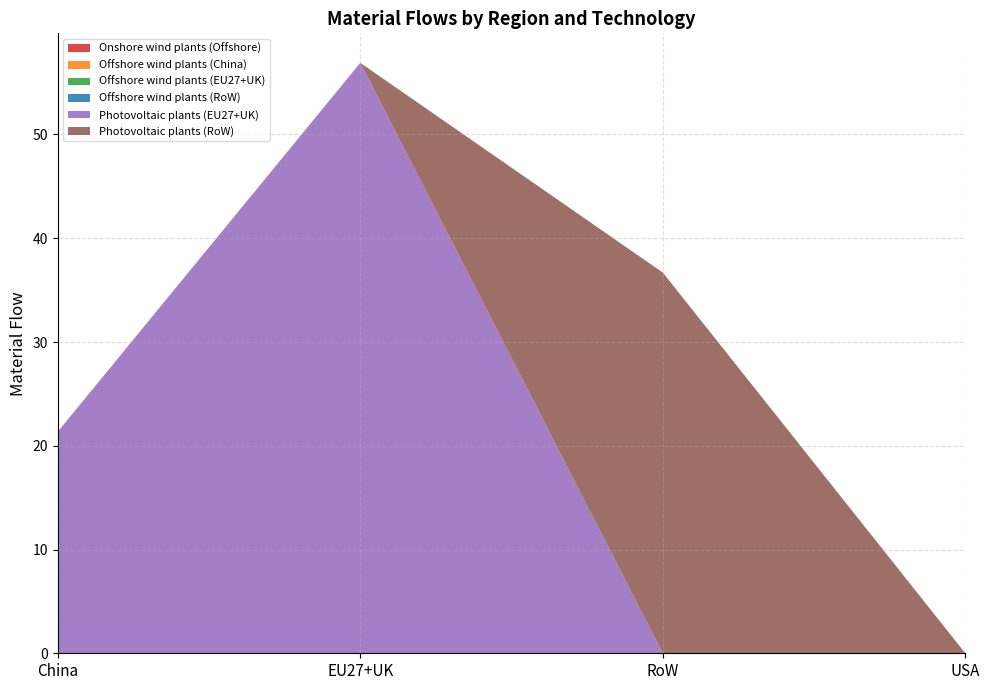

Reading right to left, transcribe all the data shown in this chart.

Onshore wind plants (Offshore): 0.0	0.0	0.0	0.0
Offshore wind plants (China): 0.0	0.0	0.0	0.0
Offshore wind plants (EU27+UK): 0.0	0.0	0.0	0.0
Offshore wind plants (RoW): 0.0	0.0	0.0	0.0
Photovoltaic plants (EU27+UK): 0.0	0.0	56.9	21.4
Photovoltaic plants (RoW): 0.0	36.7	0.0	0.0